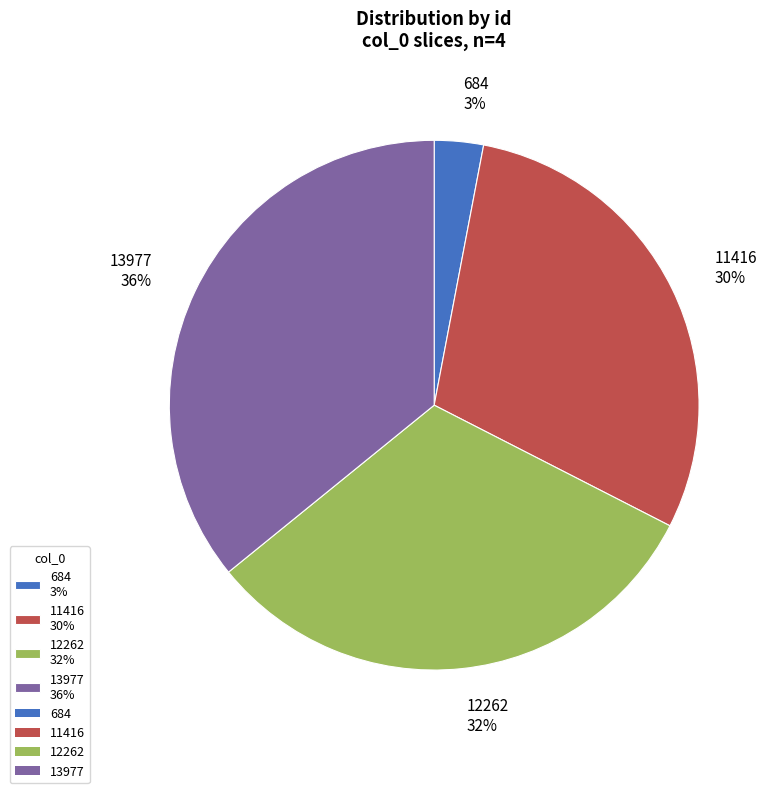

To the nearest percent, what is the difference between the largest and smallest slice percentages?

33%